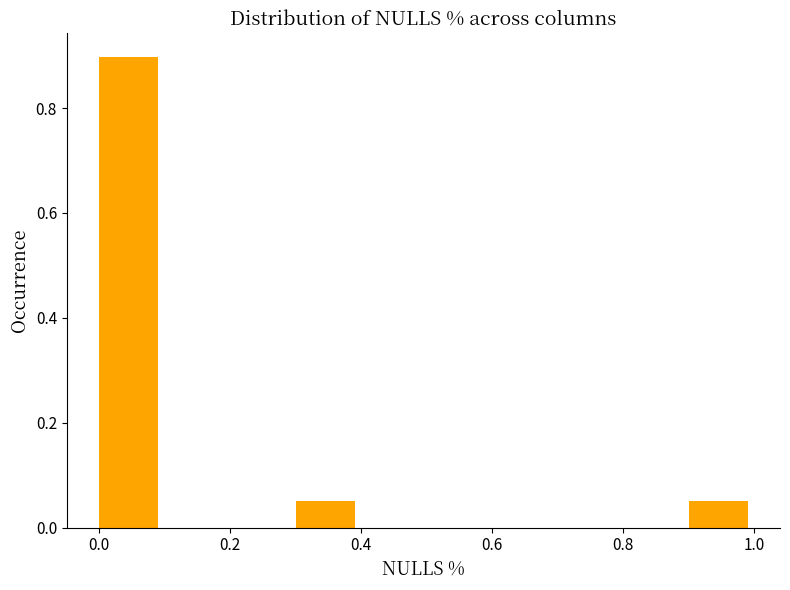

Over which range of the x-axis is the bar tallest?

0.0 to 0.1